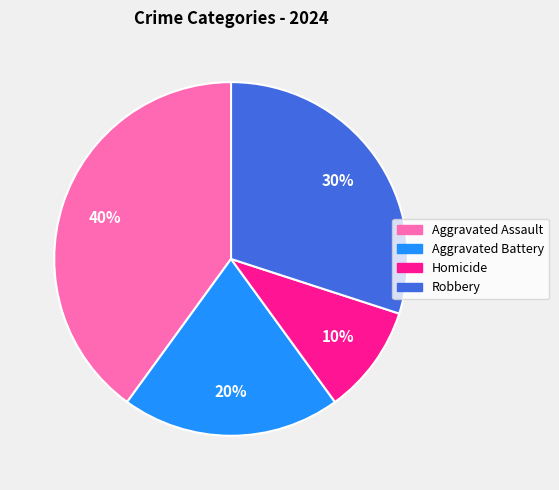

Count the number of slices in the pie.

4